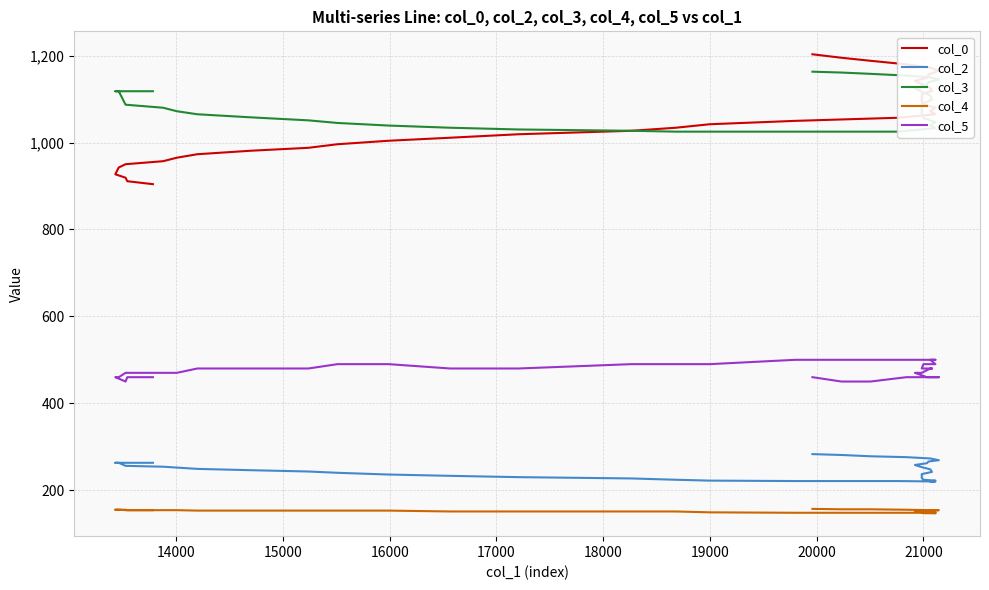

Is it true that col_3 equals 1635.0 at 19000?

False